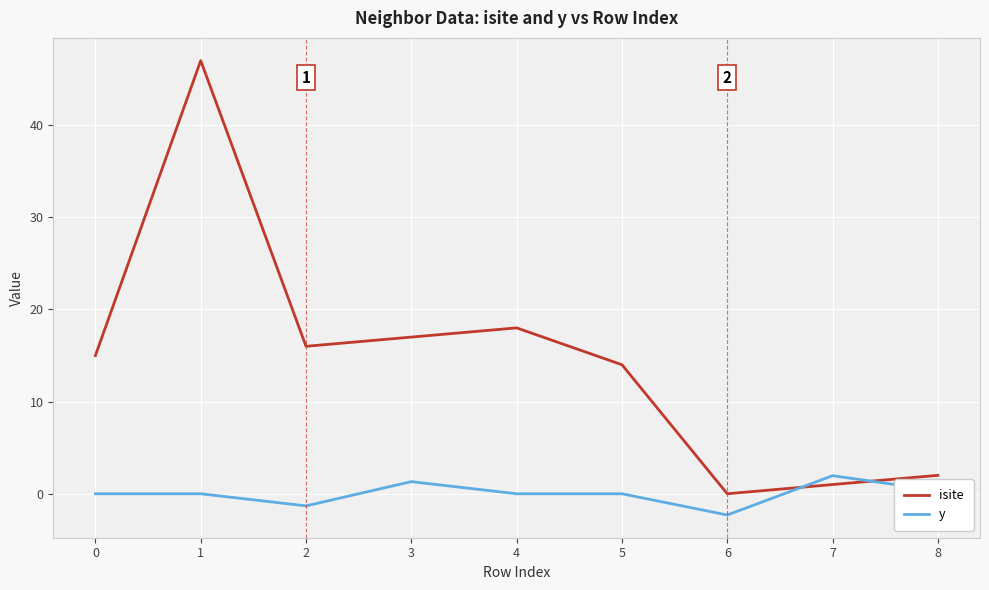

Is it true that isite equals 15.0 at 0?

True